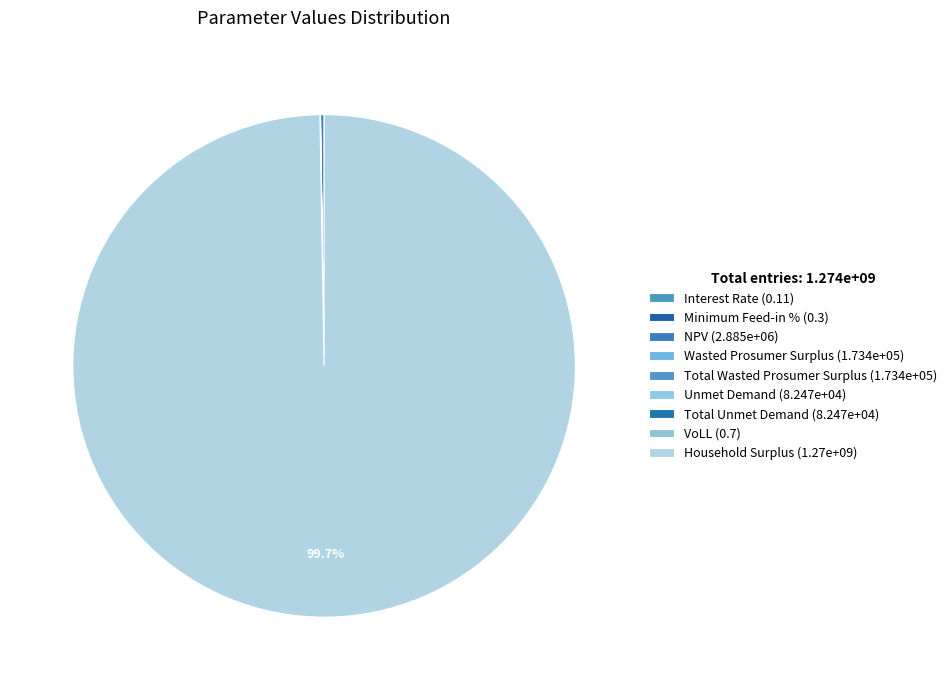

Combined, what portion of the pie is Interest Rate and Household Surplus?

99.7%